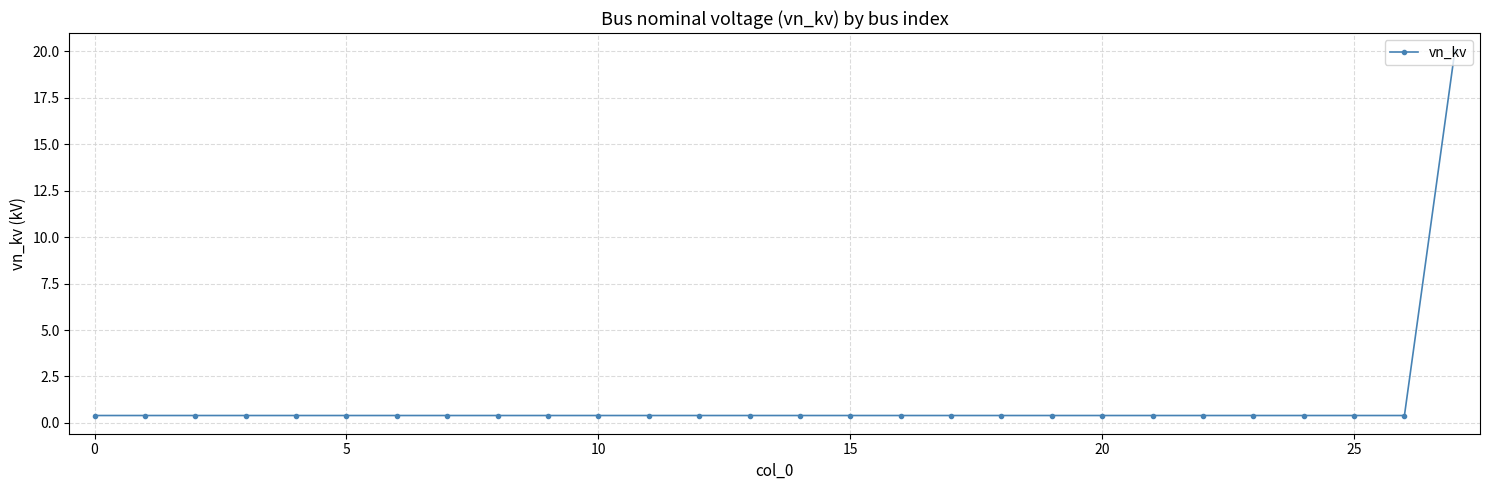

What is the maximum value shown in the chart?

20.0